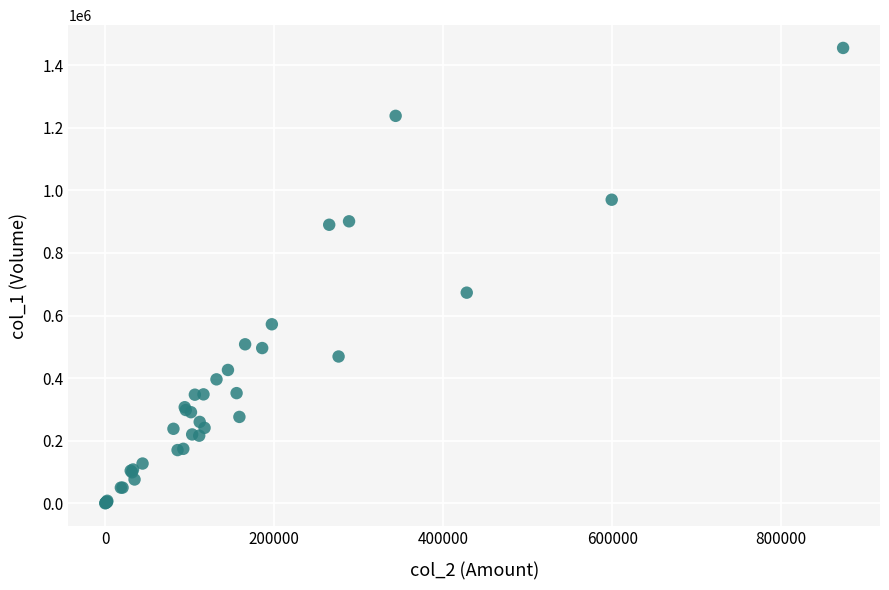

What Y value in the scatter plot is closest to 727500?

673000